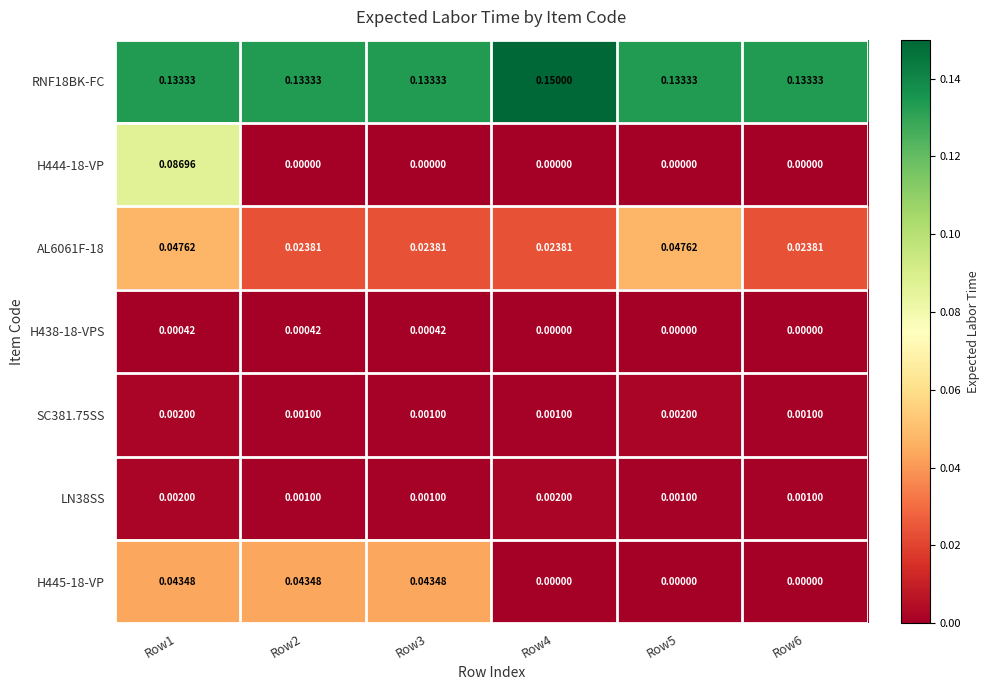

Rank the series by their maximum value, from lowest to highest.

H438-18-VPS, SC381.75SS, LN38SS, H445-18-VP, AL6061F-18, H444-18-VP, RNF18BK-FC